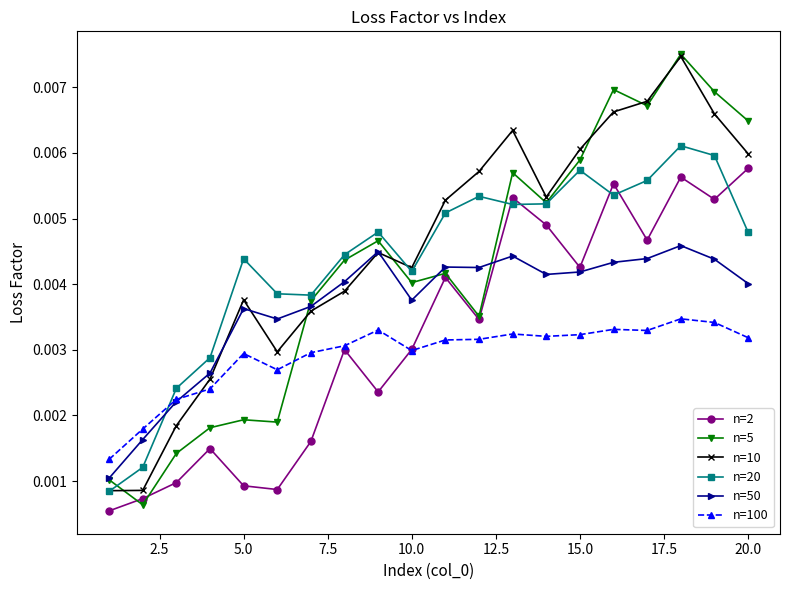

How many n=10 values are between 0 and 1?

20